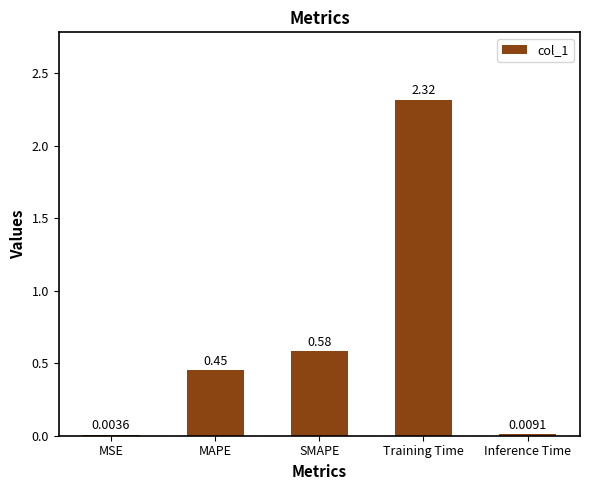

Are the bars grouped side by side (vs. stacked)?

No